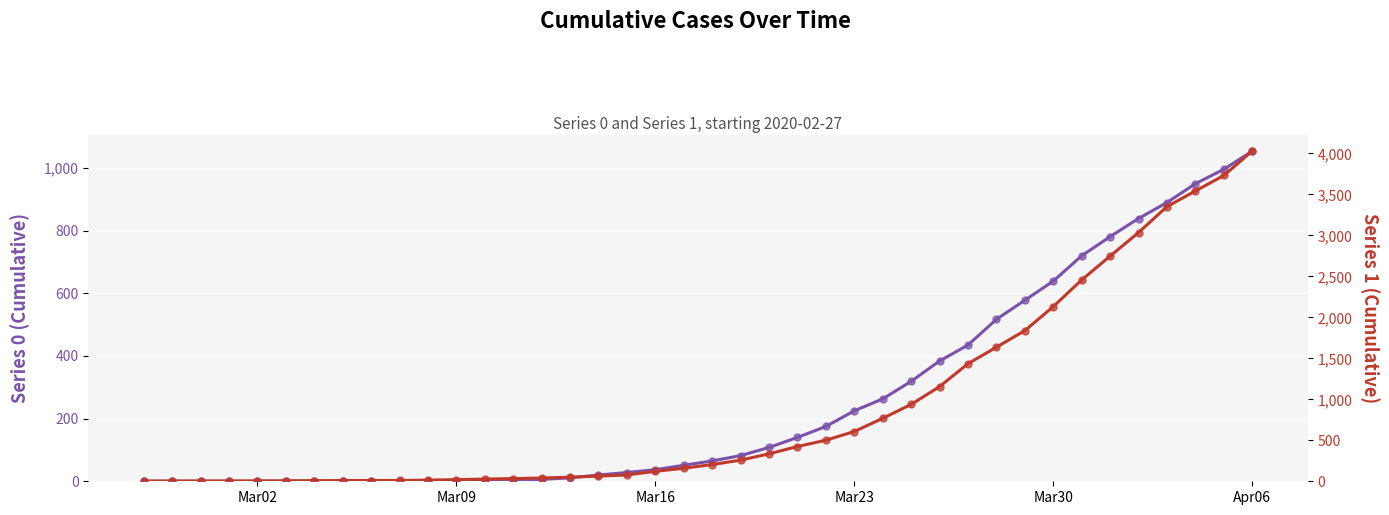

Rank the series by their maximum value, from highest to lowest.

Series 1, Series 0